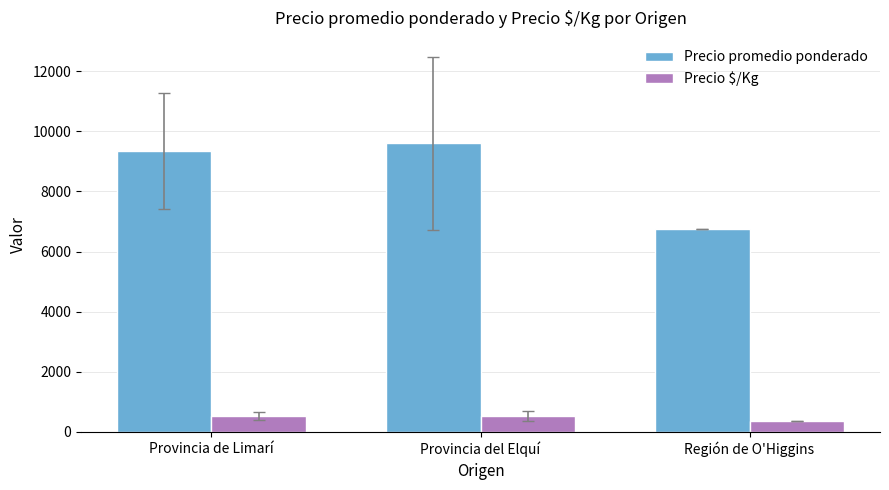

What is the minimum value shown in the chart?

375.0